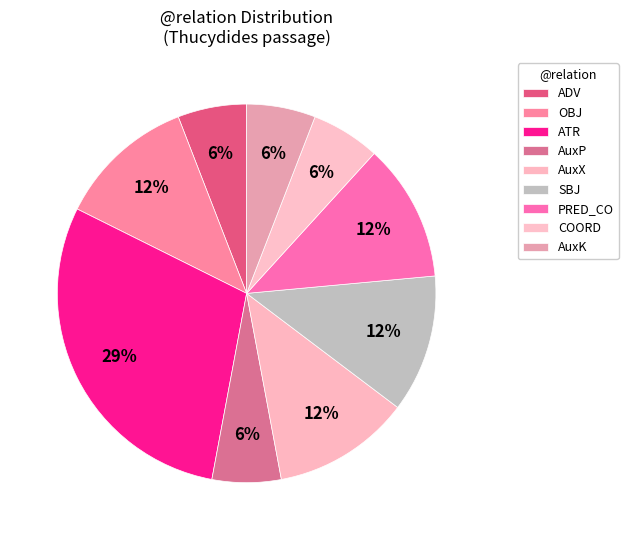

Do SBJ and ATR together represent more than half of the pie?

No